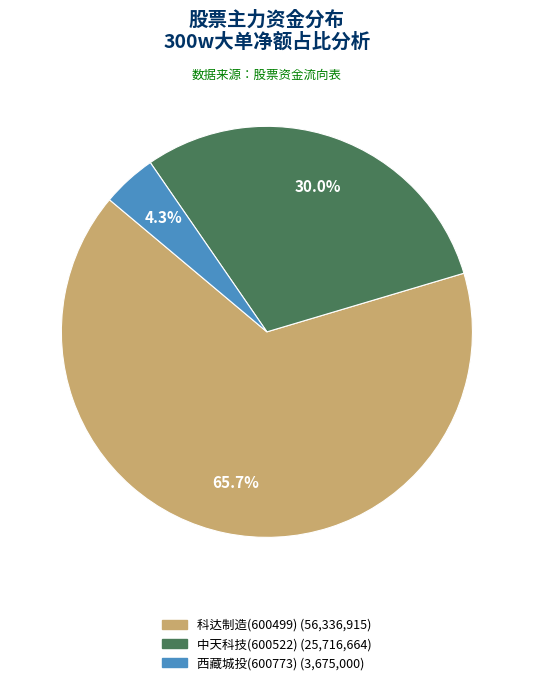

Is it true that 中天科技(600522) is 30% of the pie?

True